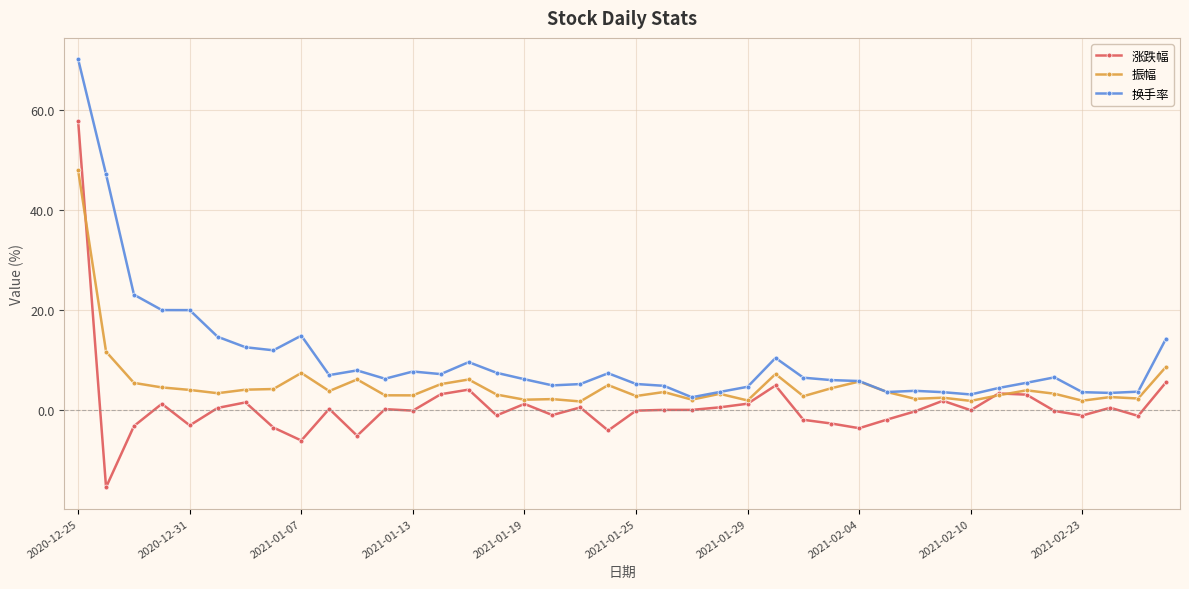

Does the chart display data point markers on the line(s)?

Yes